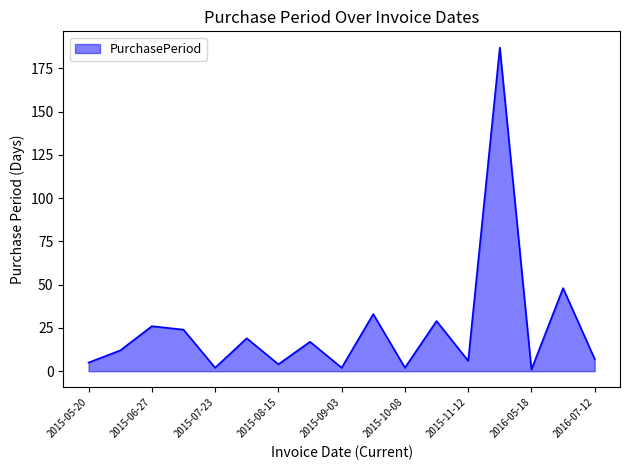

What is the greatest value displayed?

187